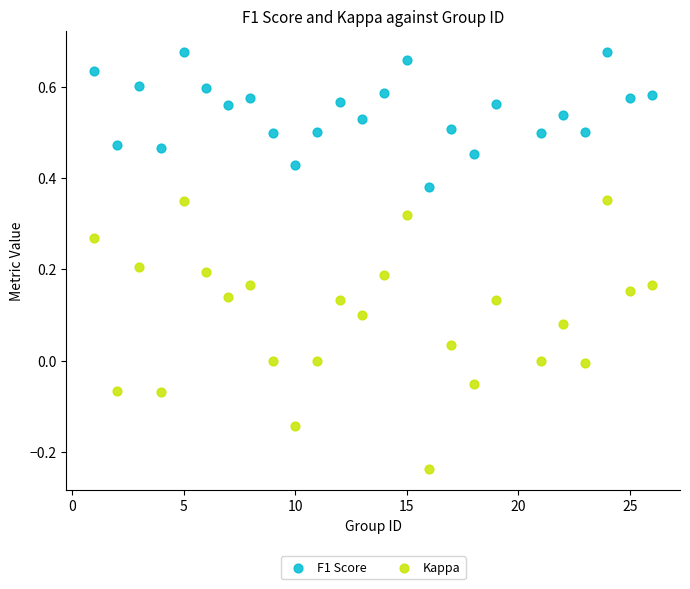

Across all data points, what is the range of Y values (max minus min)?

0.9